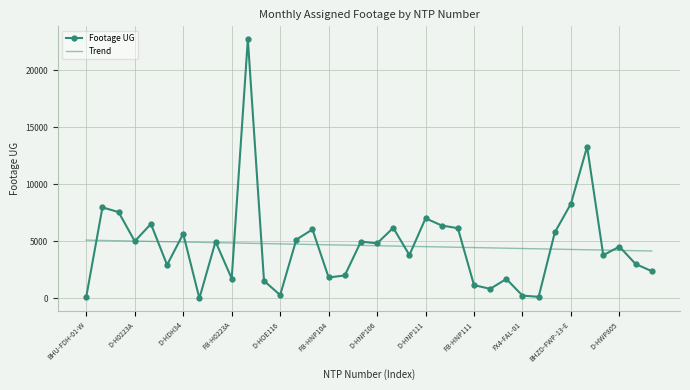

List the series in order of their peak value, lowest first.

Trend, Footage UG